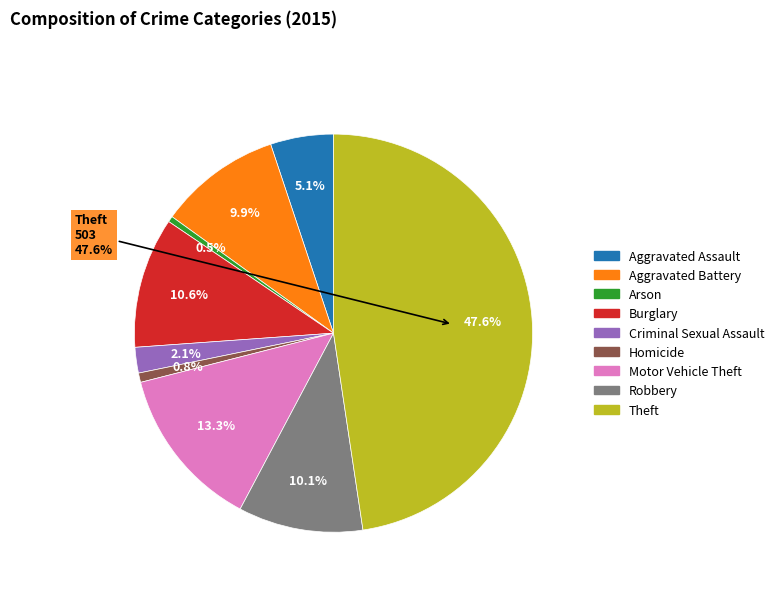

What is the change in value from Aggravated Battery to Arson?

-100